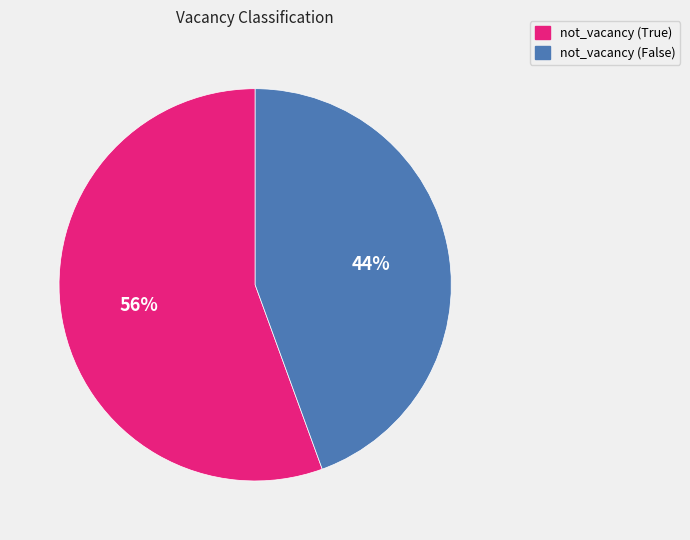

The not_vacancy (True) slice represents 70% of the pie. True or false?

False